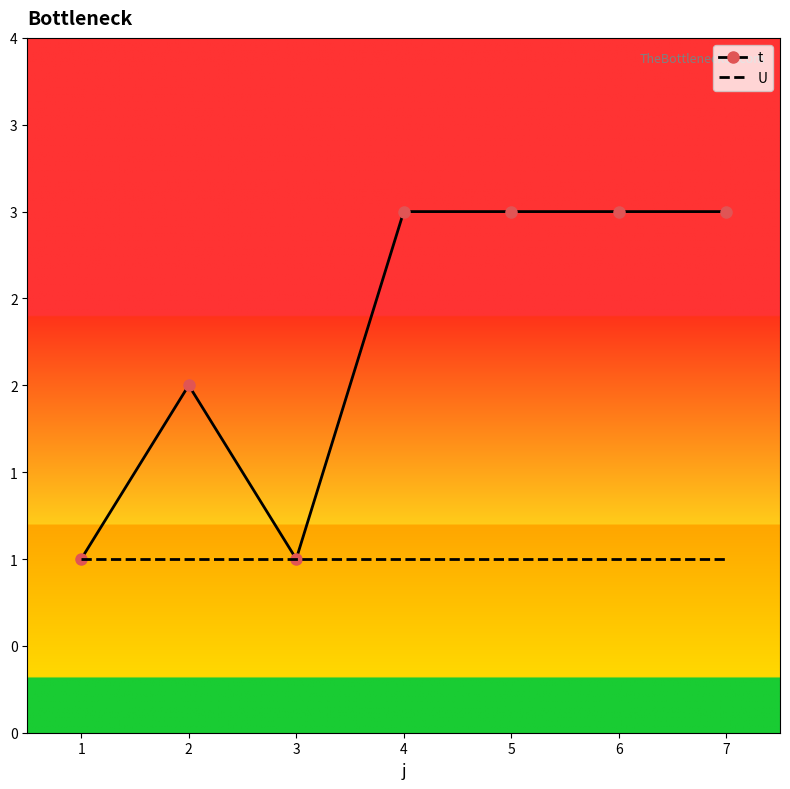

What are all the series names shown in the legend?

t, U